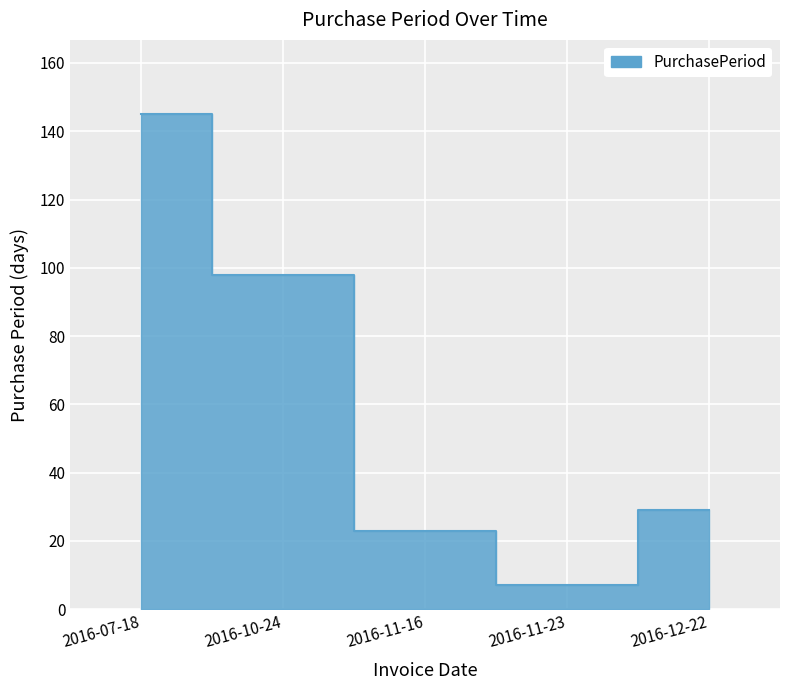

How many values are below 29?

2